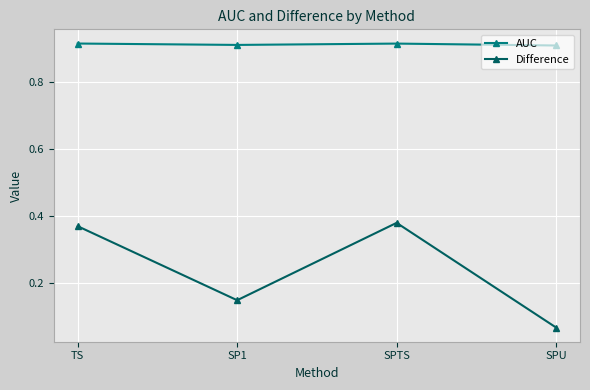

How many data points does each series have?

4